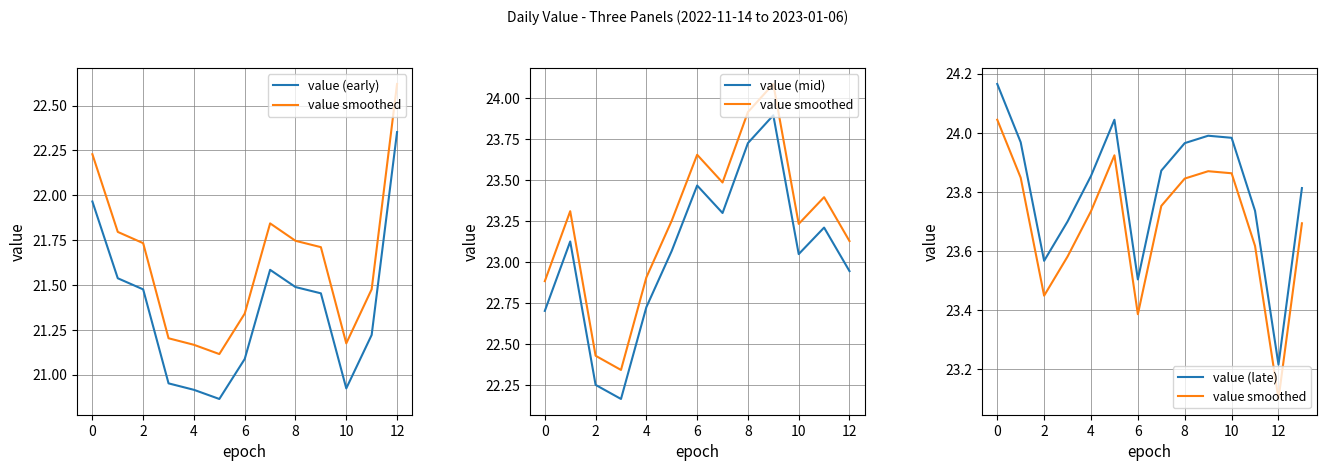

Approximately how many times larger is the value at 2022-12-29 compared to 2022-12-05?

1.1